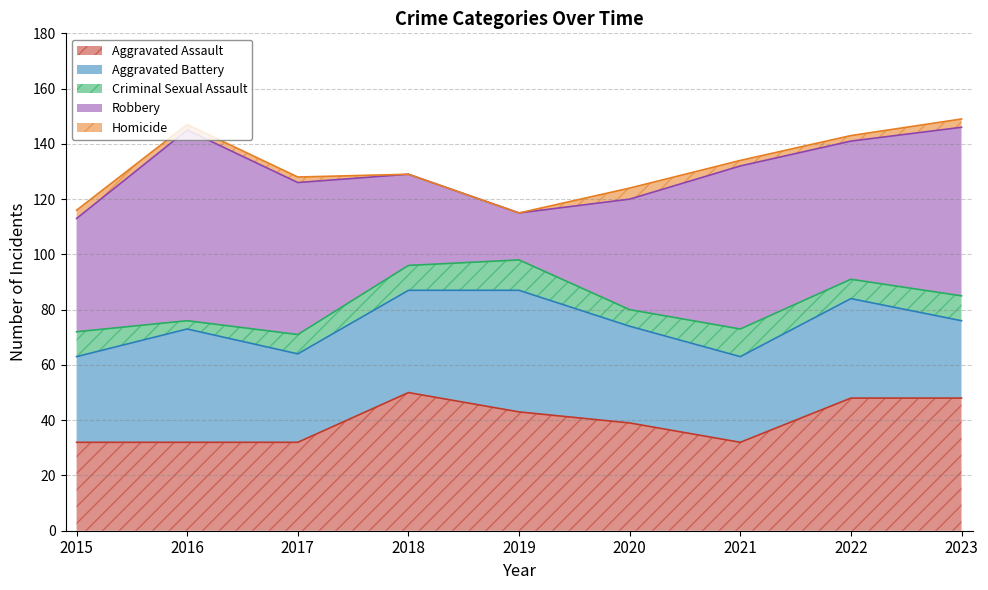

What are all the series names shown in the legend?

Aggravated Assault, Aggravated Battery, Criminal Sexual Assault, Robbery, Homicide